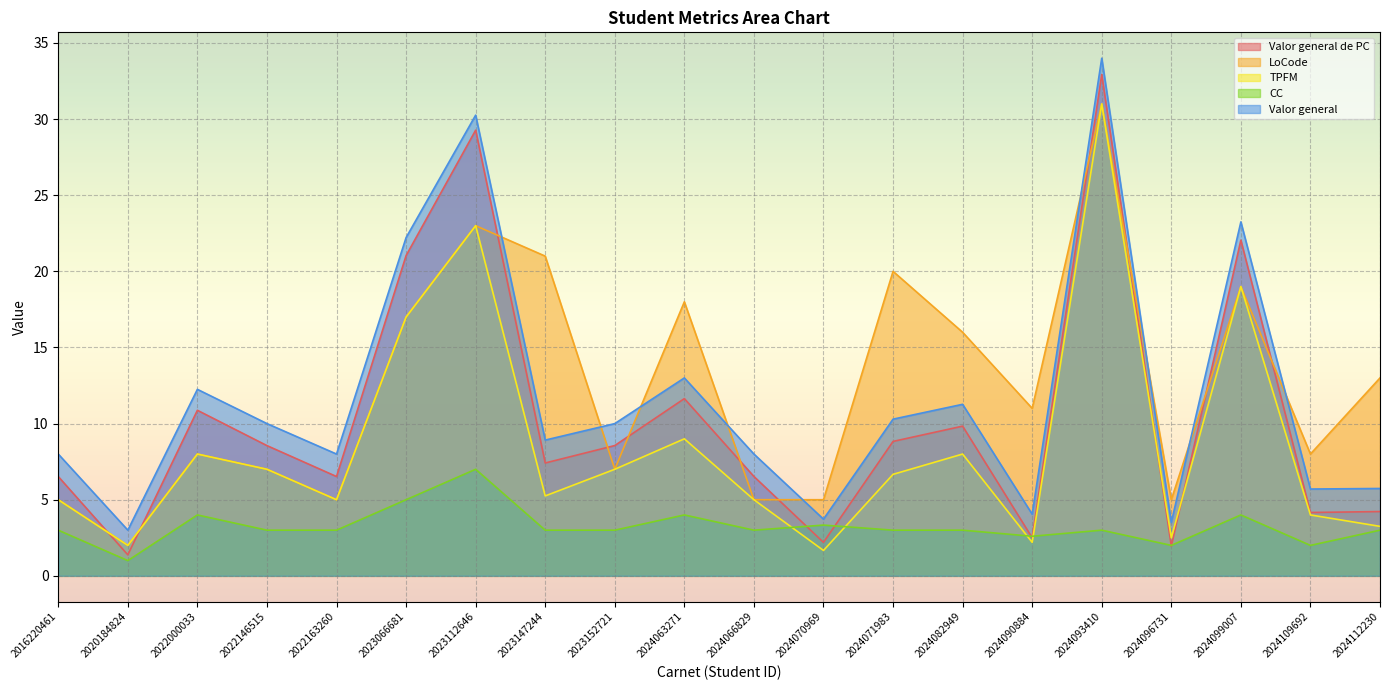

Is the value of LoCode at 2022000033 greater than the value of Valor general at 2024071983?

No